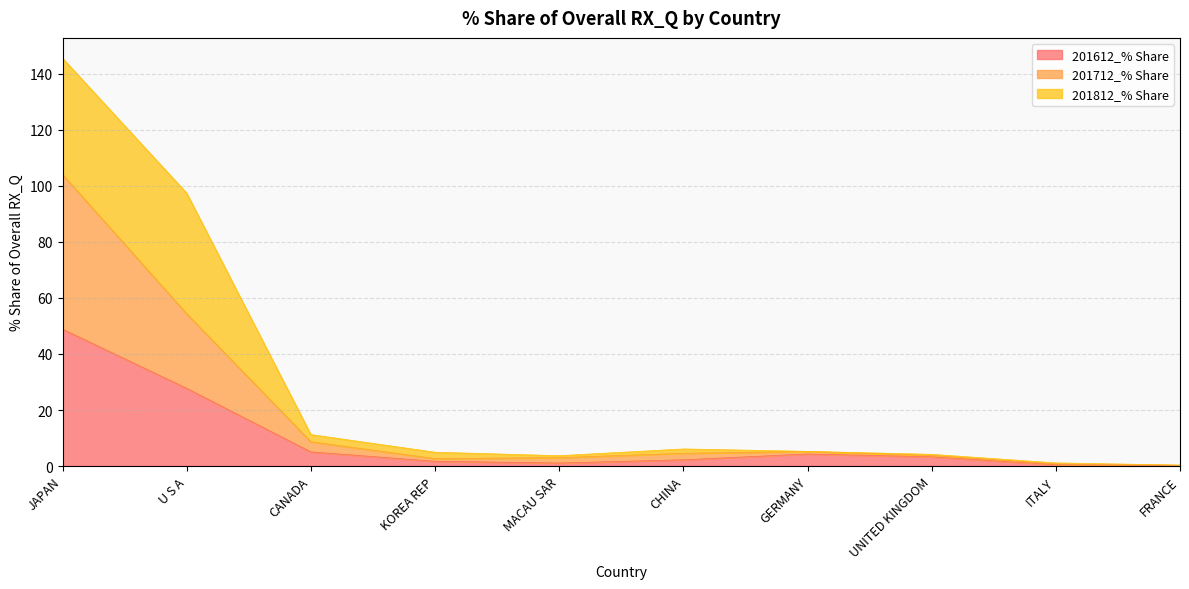

At which category is the sum across all series the highest?

JAPAN